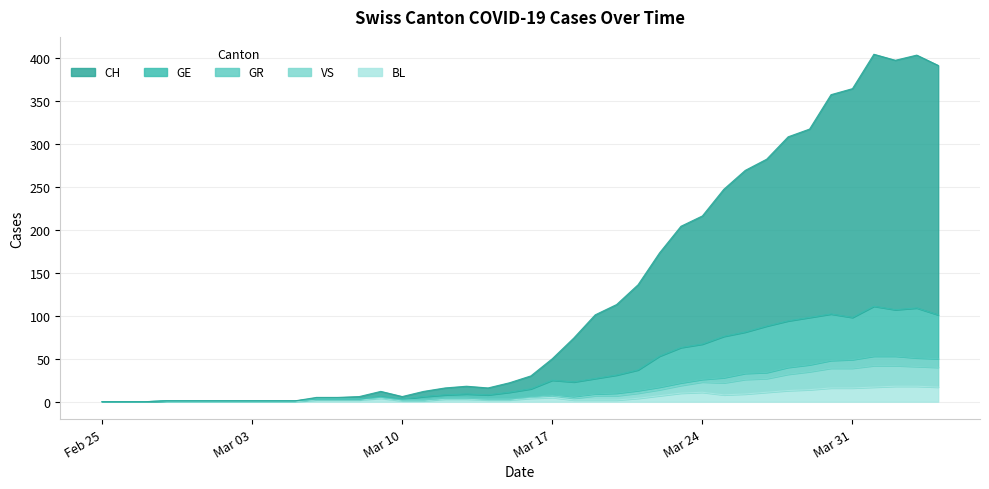

Does the chart display data point markers on the line(s)?

No